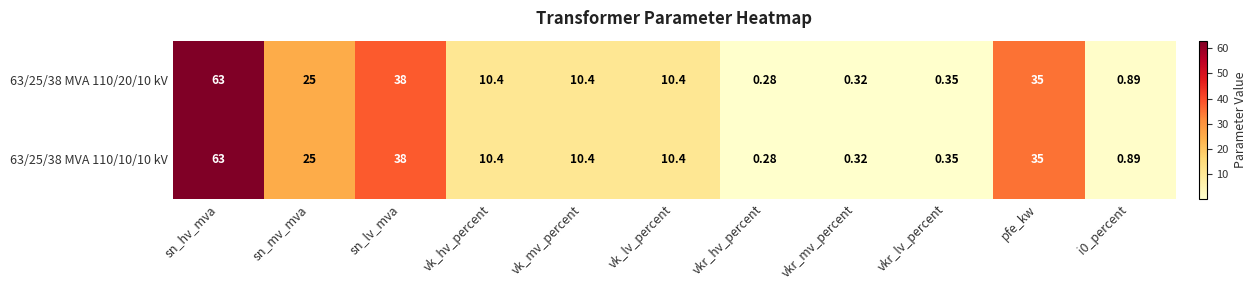

At which category is the sum across all series the highest?

sn_hv_mva